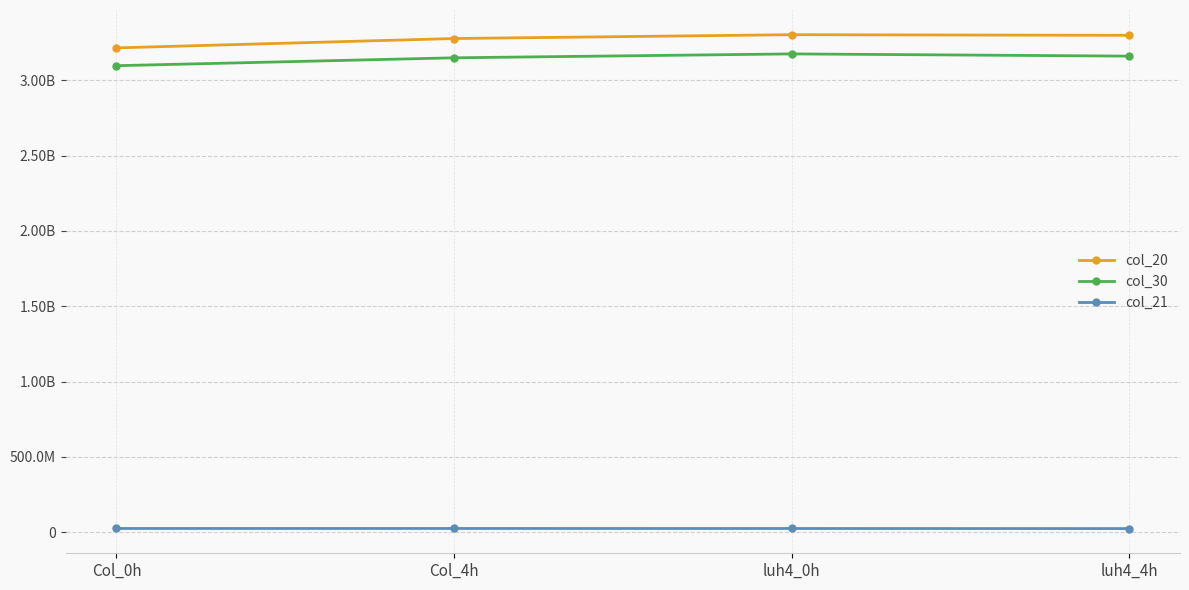

List the series in order of their peak value, highest first.

col_20, col_30, col_21